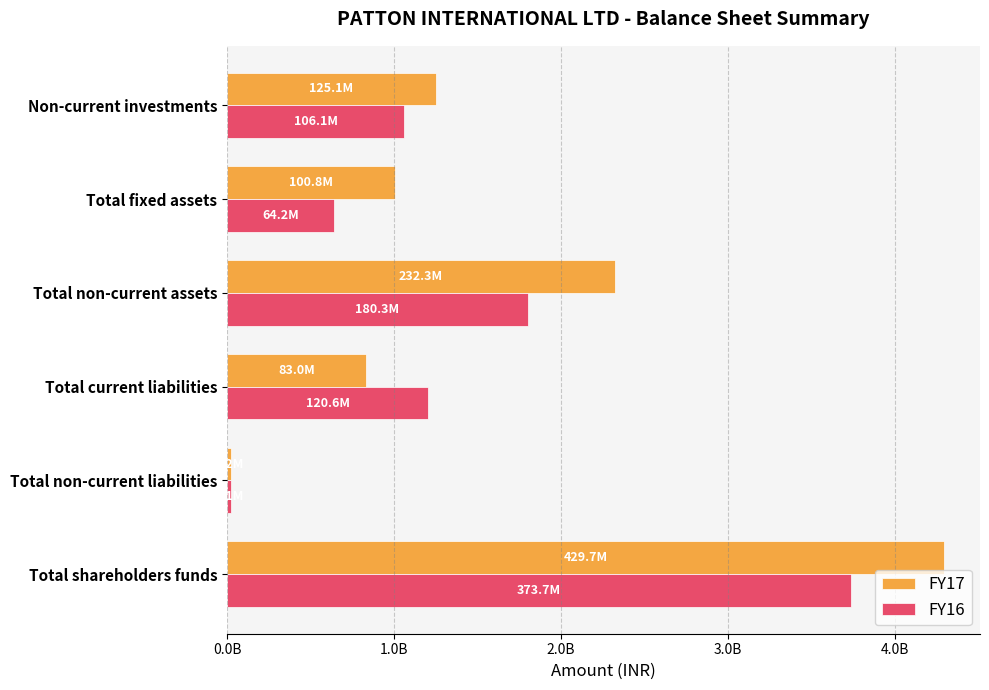

Rank the series by their average value, from highest to lowest.

FY17, FY16